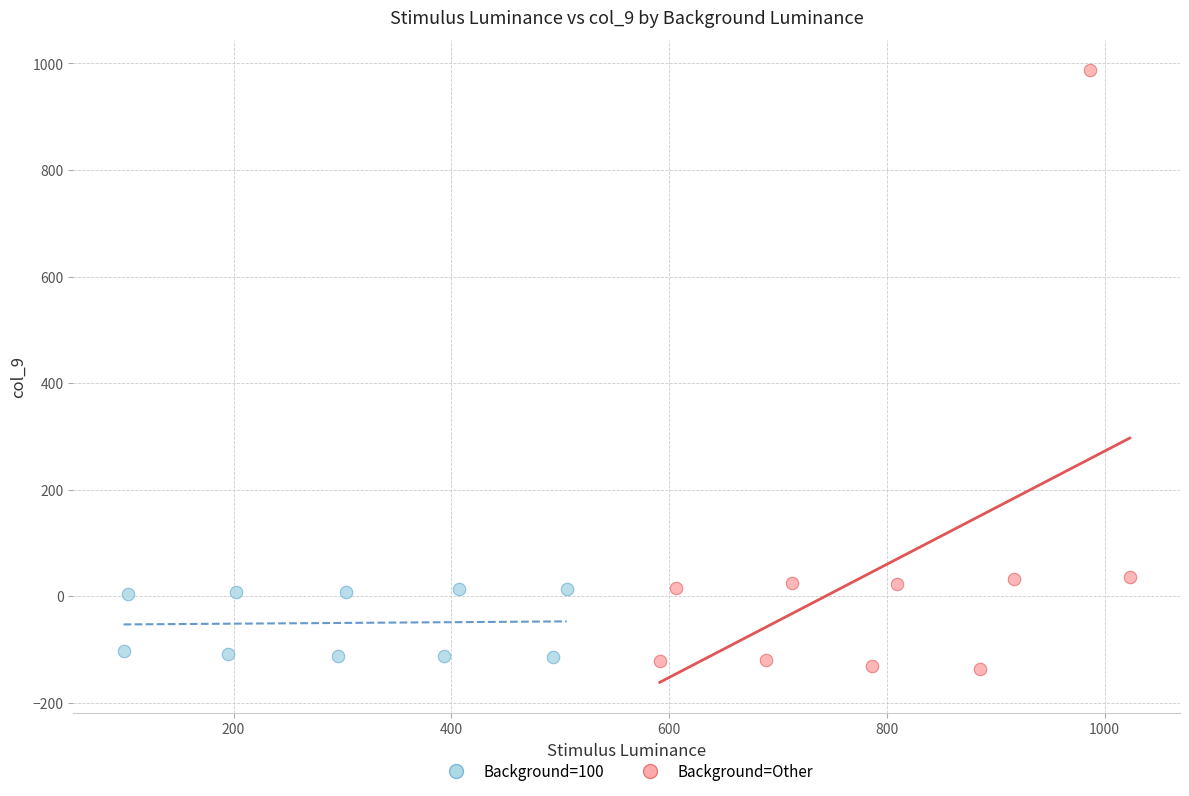

Which series has the widest spread of Y values?

Background=Other